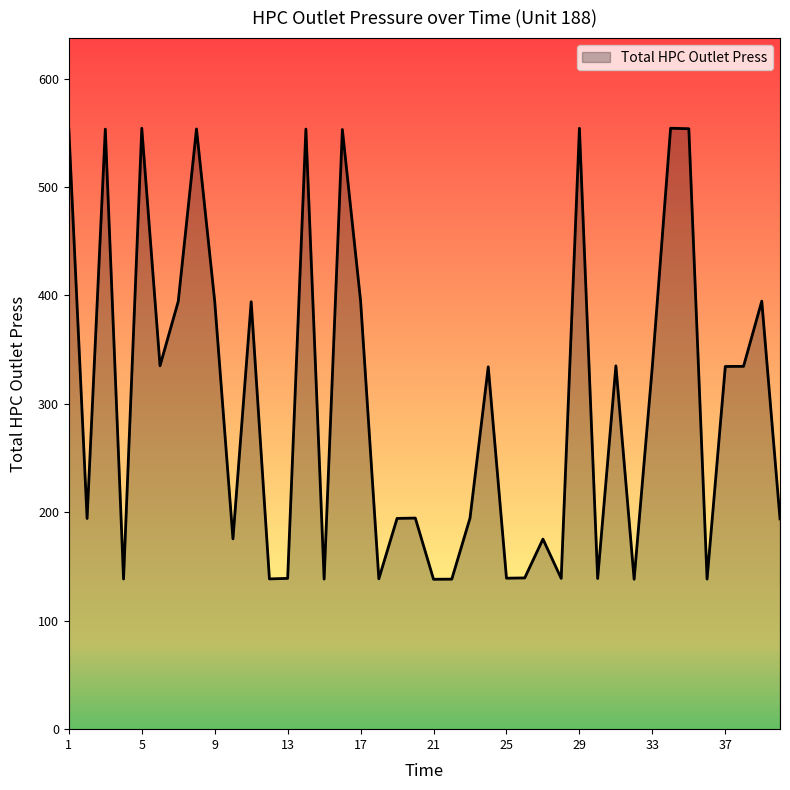

What is the greatest value displayed?

554.2